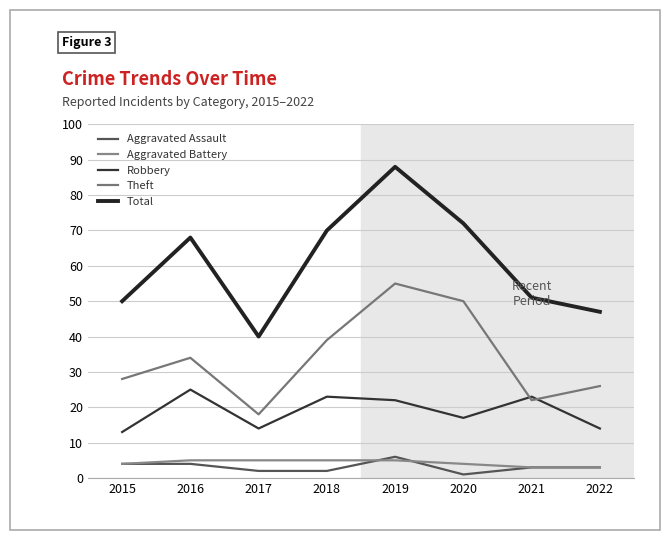

Rank the categories by Robbery value from highest to lowest.

2016, 2018, 2021, 2019, 2020, 2017, 2022, 2015